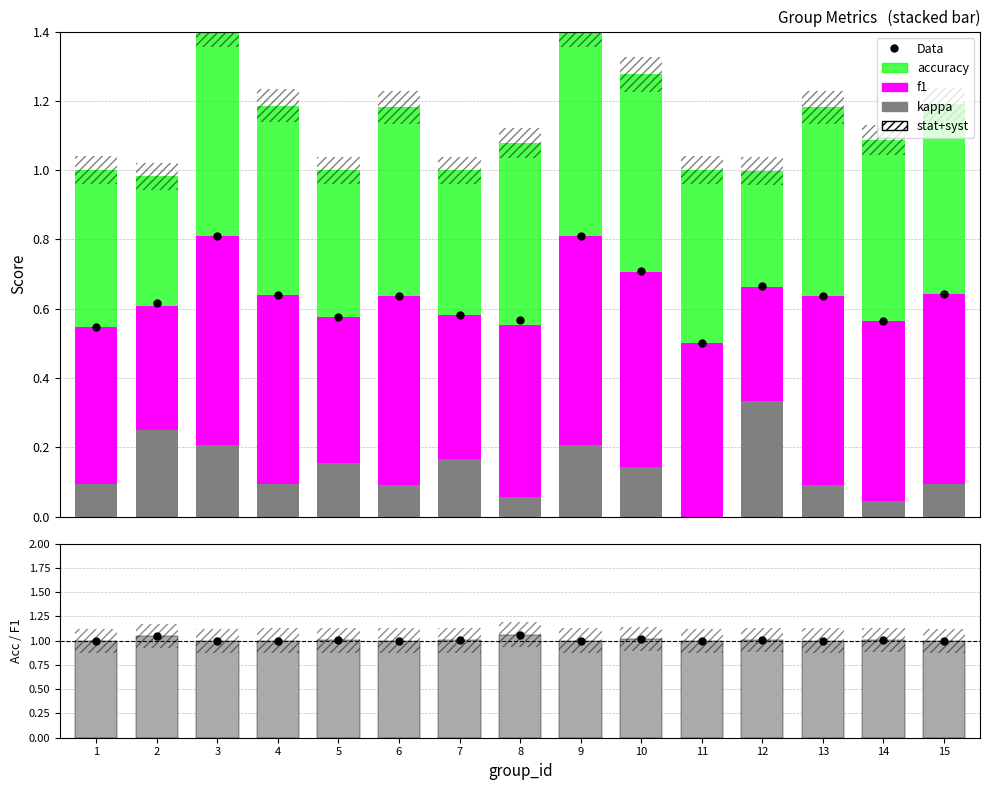

How many values in the Data series exceed 1?

13